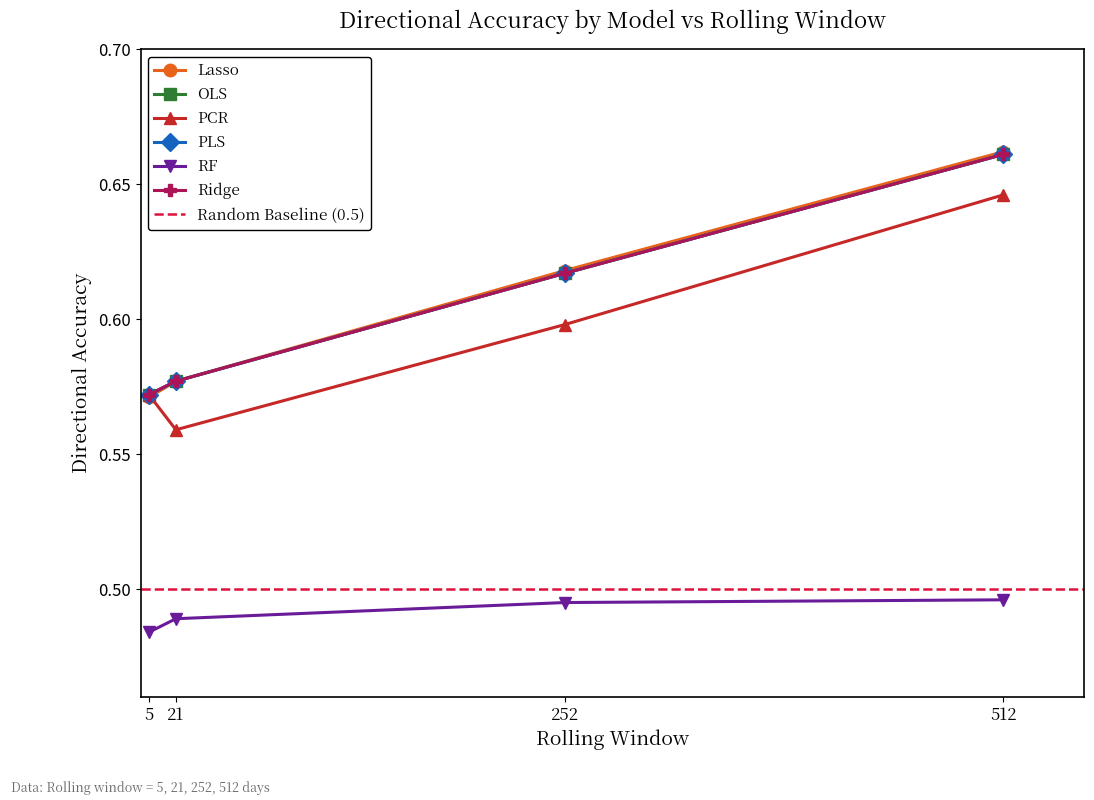

The value of OLS at 21 is 1.0. True or false?

False